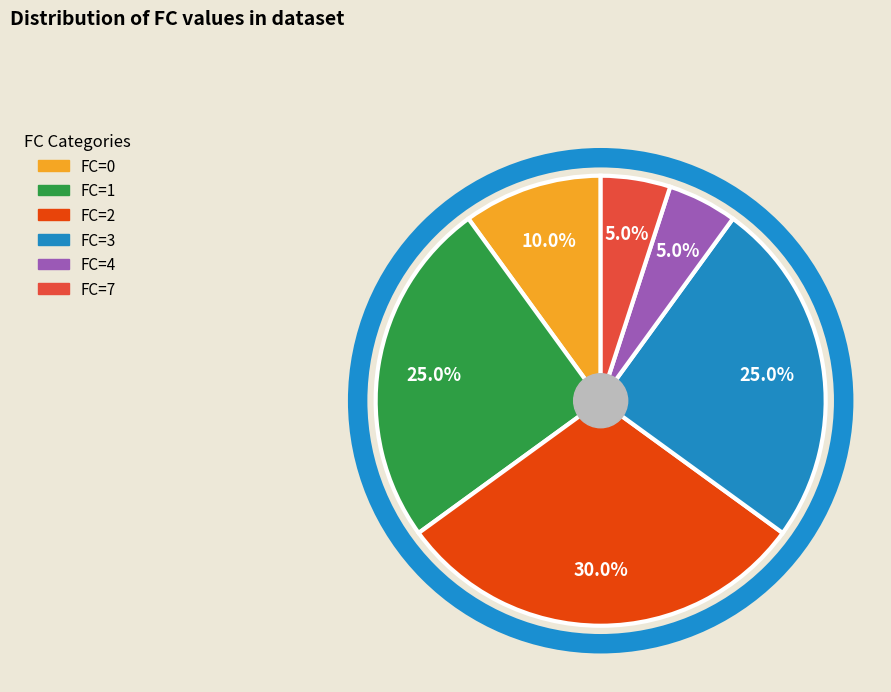

Is there a majority slice in this chart?

No